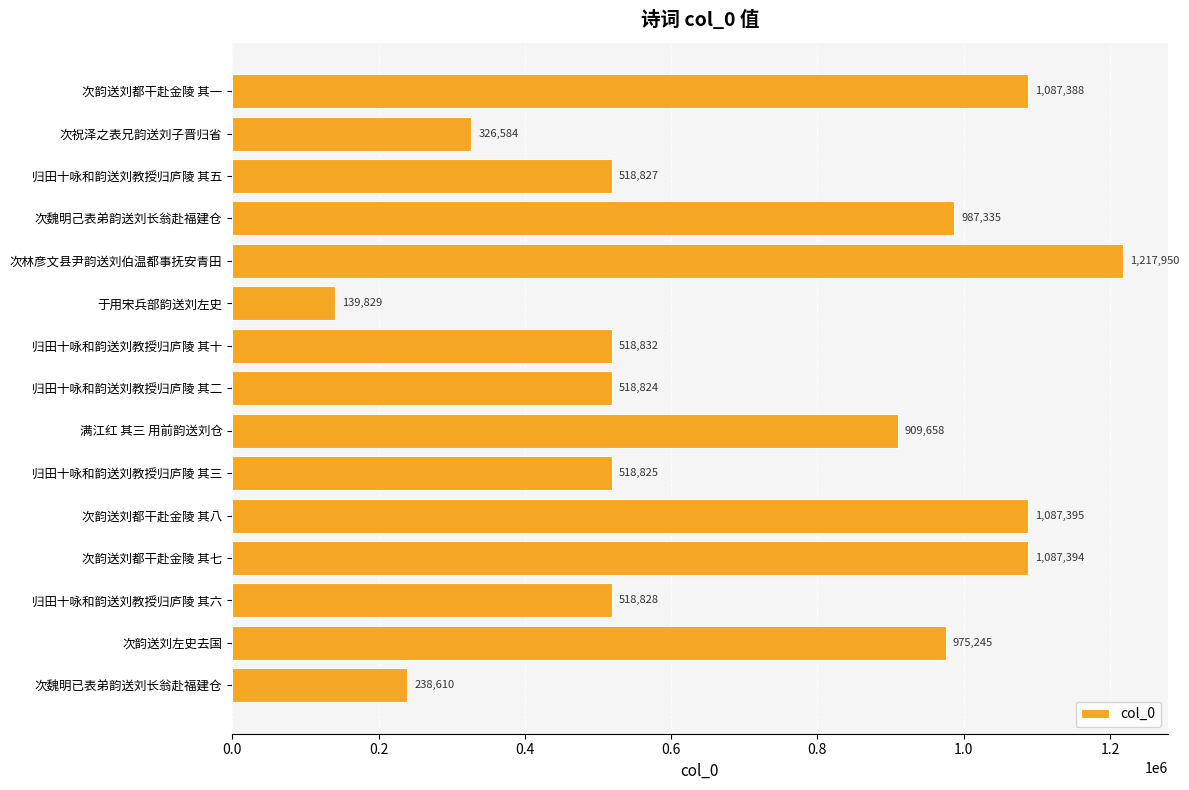

List the labels in order of value, smallest first.

于用宋兵部韵送刘左史, 次魏明已表弟韵送刘长翁赴福建仓, 次祝泽之表兄韵送刘子晋归省, 归田十咏和韵送刘教授归庐陵 其二, 归田十咏和韵送刘教授归庐陵 其三, 归田十咏和韵送刘教授归庐陵 其五, 归田十咏和韵送刘教授归庐陵 其六, 归田十咏和韵送刘教授归庐陵 其十, 满江红 其三 用前韵送刘仓, 次韵送刘左史去国, 次魏明己表弟韵送刘长翁赴福建仓, 次韵送刘都干赴金陵 其一, 次韵送刘都干赴金陵 其七, 次韵送刘都干赴金陵 其八, 次林彦文县尹韵送刘伯温都事抚安青田